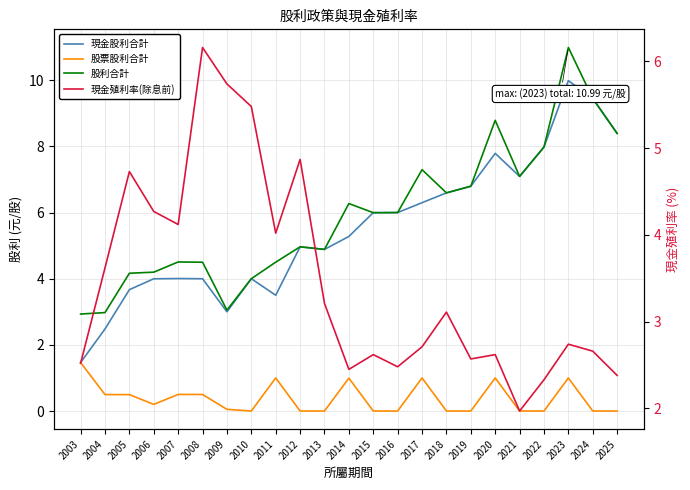

Which category has the lowest value across all series?

2010